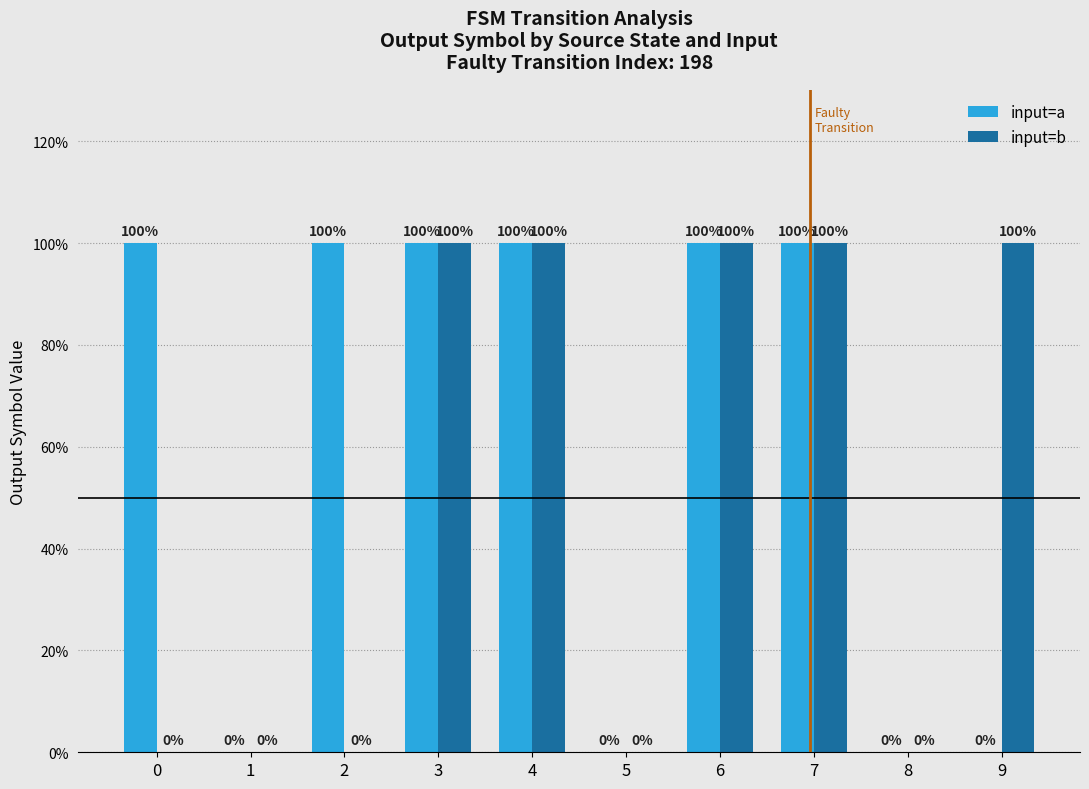

What is the value of the input=b bar at the 10th from the left?

1